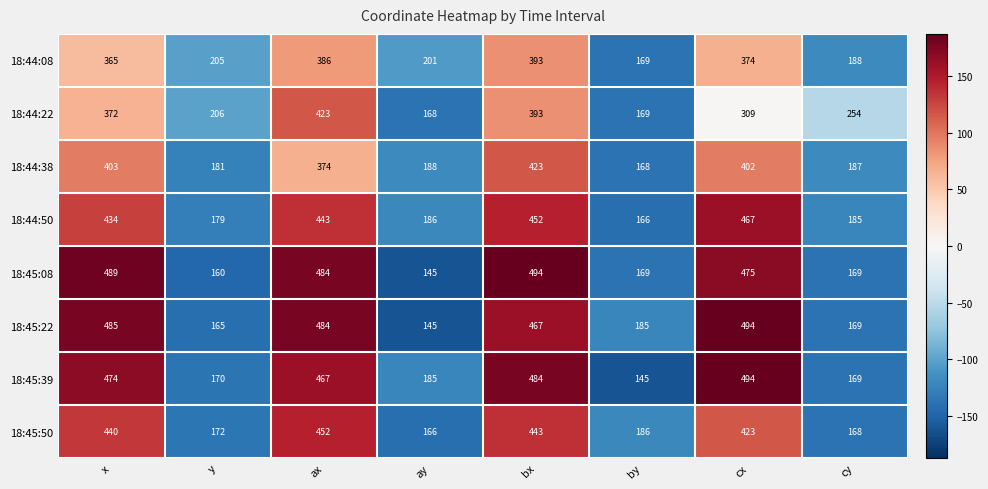

What is the difference between the highest and lowest values at bx?

101